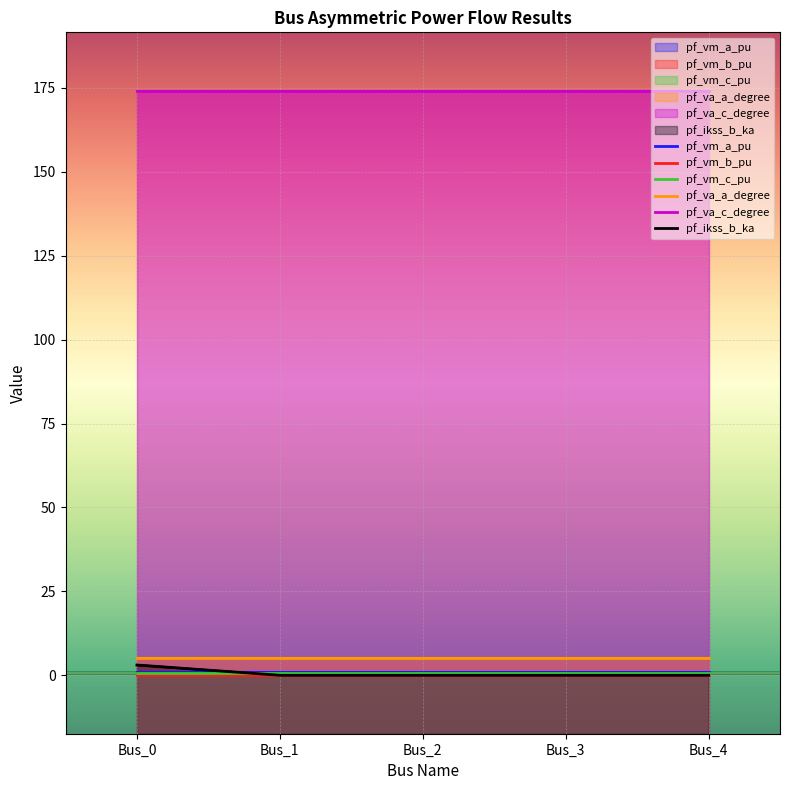

What is the greatest value displayed?

174.2